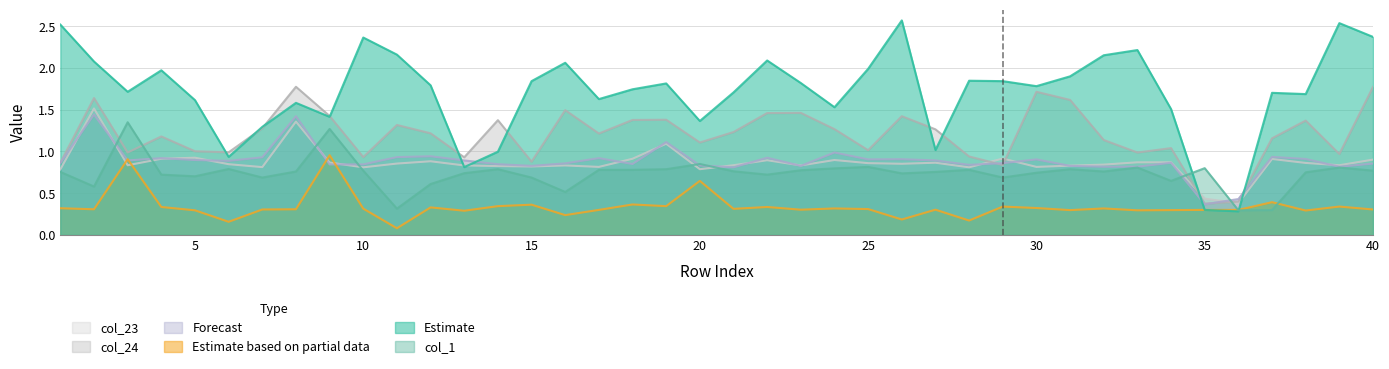

Reading left to right, what are all the values shown in this chart?

col_23: 1=0.8	2=1.5	3=0.8	4=0.9	5=0.9	6=0.8	7=0.8	8=1.4	9=0.9	10=0.8	11=0.9	12=0.9	13=0.8	14=0.8	15=0.8	16=0.8	17=0.8	18=0.9	19=1.1	20=0.8	21=0.8	22=0.9	23=0.8	24=0.9	25=0.9	26=0.9	27=0.9	28=0.8	29=0.9	30=0.8	31=0.8	32=0.8	33=0.9	34=0.9	35=0.4	36=0.4	37=0.9	38=0.9	39=0.8	40=0.9
col_24: 1=0.9	2=1.6	3=1.0	4=1.2	5=1.0	6=1.0	7=1.3	8=1.8	9=1.4	10=0.9	11=1.3	12=1.2	13=0.9	14=1.4	15=0.9	16=1.5	17=1.2	18=1.4	19=1.4	20=1.1	21=1.2	22=1.5	23=1.5	24=1.3	25=1.0	26=1.4	27=1.3	28=0.9	29=0.8	30=1.7	31=1.6	32=1.1	33=1.0	34=1.0	35=0.4	36=0.4	37=1.2	38=1.4	39=1.0	40=1.8
col_1: 1=0.8	2=0.6	3=1.4	4=0.7	5=0.7	6=0.8	7=0.7	8=0.8	9=1.3	10=0.8	11=0.3	12=0.6	13=0.7	14=0.8	15=0.7	16=0.5	17=0.8	18=0.8	19=0.8	20=0.8	21=0.8	22=0.7	23=0.8	24=0.8	25=0.8	26=0.7	27=0.8	28=0.8	29=0.7	30=0.7	31=0.8	32=0.8	33=0.8	34=0.6	35=0.8	36=0.3	37=0.3	38=0.8	39=0.8	40=0.8
col_22: 1=0.9	2=1.4	3=0.9	4=0.9	5=0.9	6=0.9	7=0.9	8=1.4	9=0.8	10=0.8	11=0.9	12=0.9	13=0.9	14=0.8	15=0.8	16=0.9	17=0.9	18=0.8	19=1.1	20=0.8	21=0.8	22=0.9	23=0.8	24=1.0	25=0.9	26=0.9	27=0.9	28=0.8	29=0.9	30=0.9	31=0.8	32=0.8	33=0.8	34=0.9	35=0.4	36=0.4	37=0.9	38=0.9	39=0.8	40=0.9
col_10: 1=2.5	2=2.1	3=1.7	4=2.0	5=1.6	6=0.9	7=1.3	8=1.6	9=1.4	10=2.4	11=2.2	12=1.8	13=0.8	14=1.0	15=1.8	16=2.1	17=1.6	18=1.7	19=1.8	20=1.4	21=1.7	22=2.1	23=1.8	24=1.5	25=2.0	26=2.6	27=1.0	28=1.8	29=1.8	30=1.8	31=1.9	32=2.2	33=2.2	34=1.5	35=0.3	36=0.3	37=1.7	38=1.7	39=2.5	40=2.4
col_6: 1=0.3	2=0.3	3=0.9	4=0.3	5=0.3	6=0.2	7=0.3	8=0.3	9=1.0	10=0.3	11=0.1	12=0.3	13=0.3	14=0.3	15=0.4	16=0.2	17=0.3	18=0.4	19=0.3	20=0.6	21=0.3	22=0.3	23=0.3	24=0.3	25=0.3	26=0.2	27=0.3	28=0.2	29=0.3	30=0.3	31=0.3	32=0.3	33=0.3	34=0.3	35=0.3	36=0.3	37=0.4	38=0.3	39=0.3	40=0.3